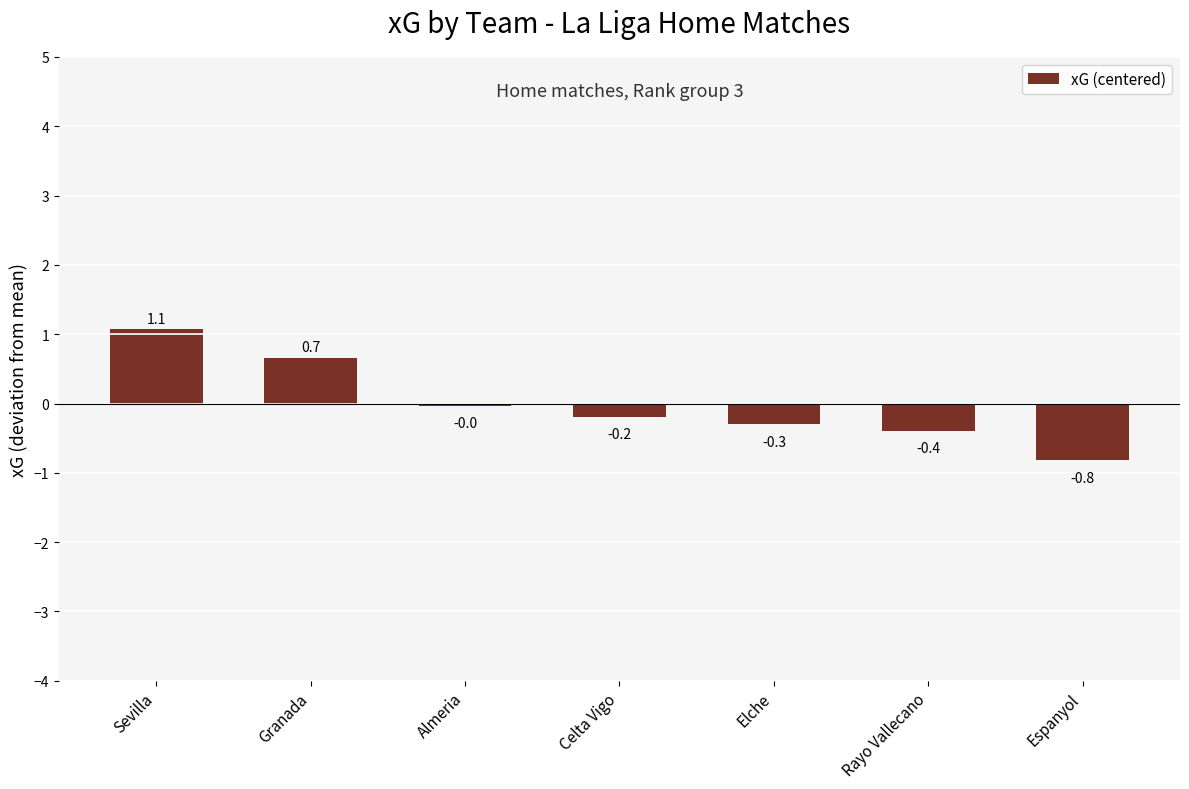

List the labels in order of value, largest first.

Sevilla, Granada, Almeria, Celta Vigo, Elche, Rayo Vallecano, Espanyol